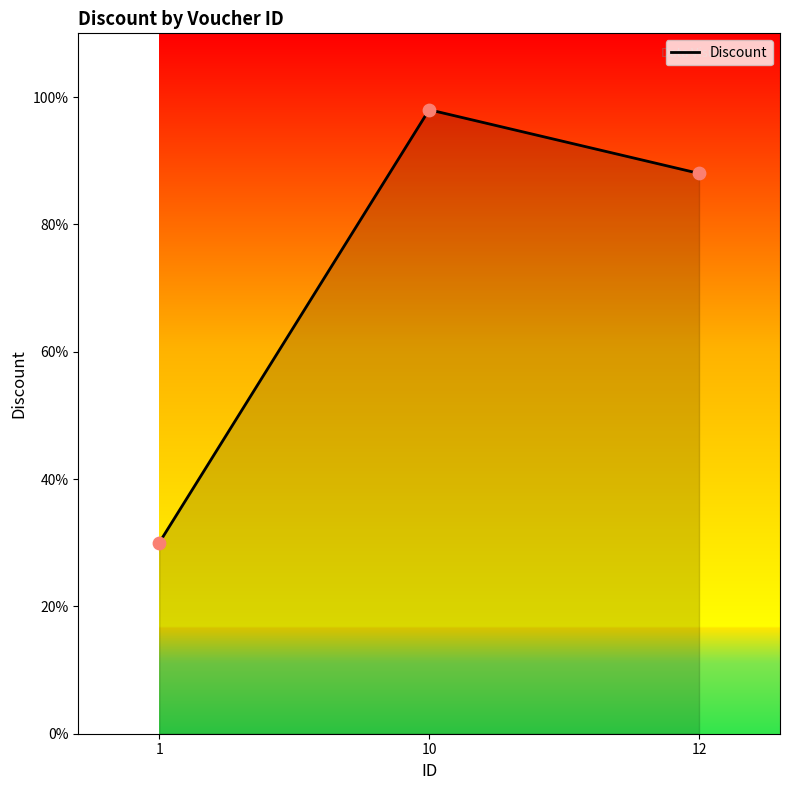

What is the change in value from 1 to 12?

+58